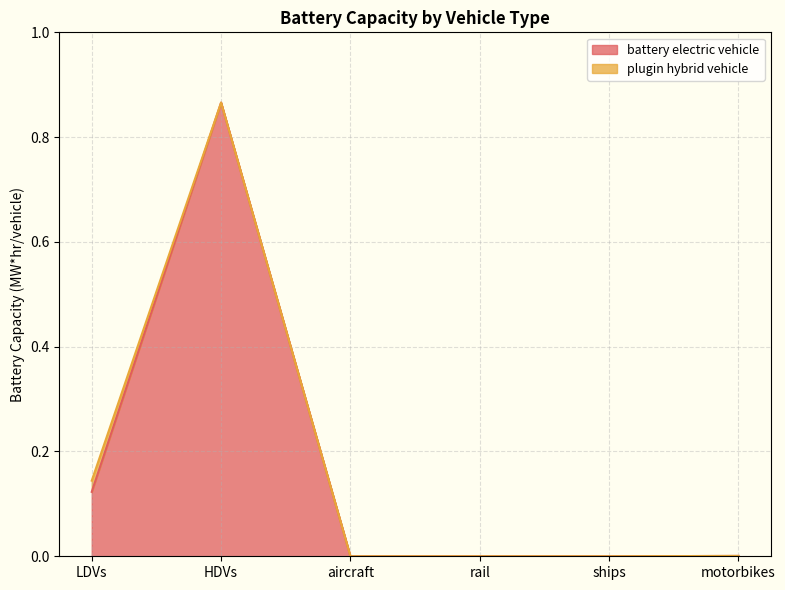

What is the sum of the values at LDVs and aircraft?

0.1